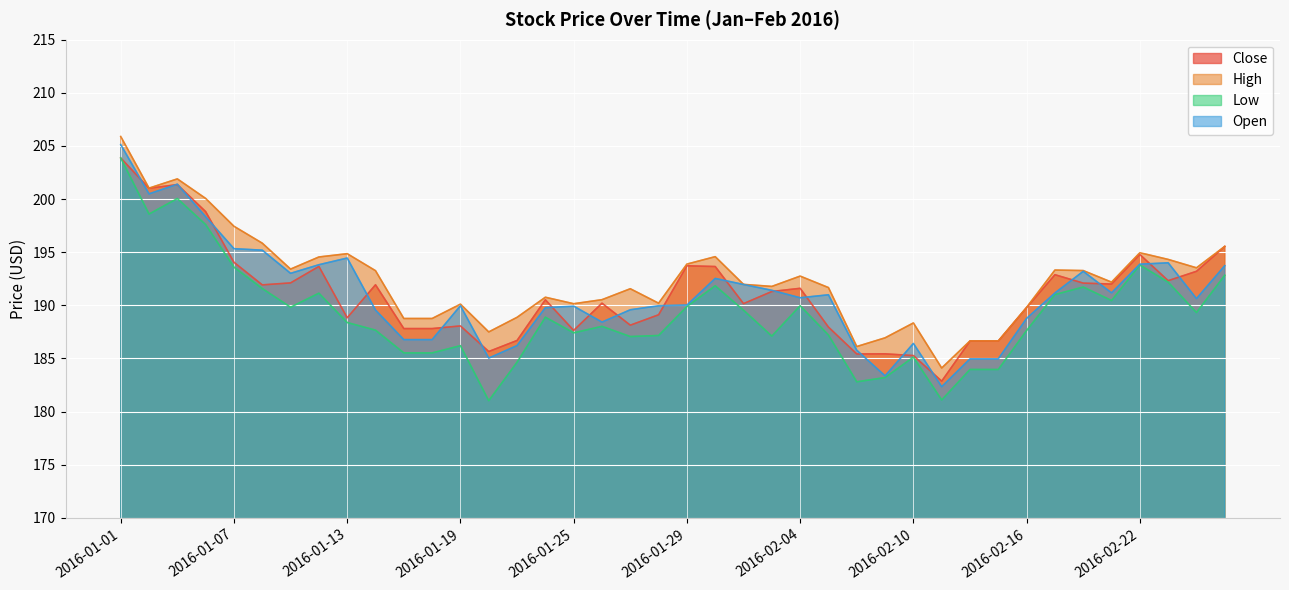

Where does the Low series first go above 188?

2016-01-01